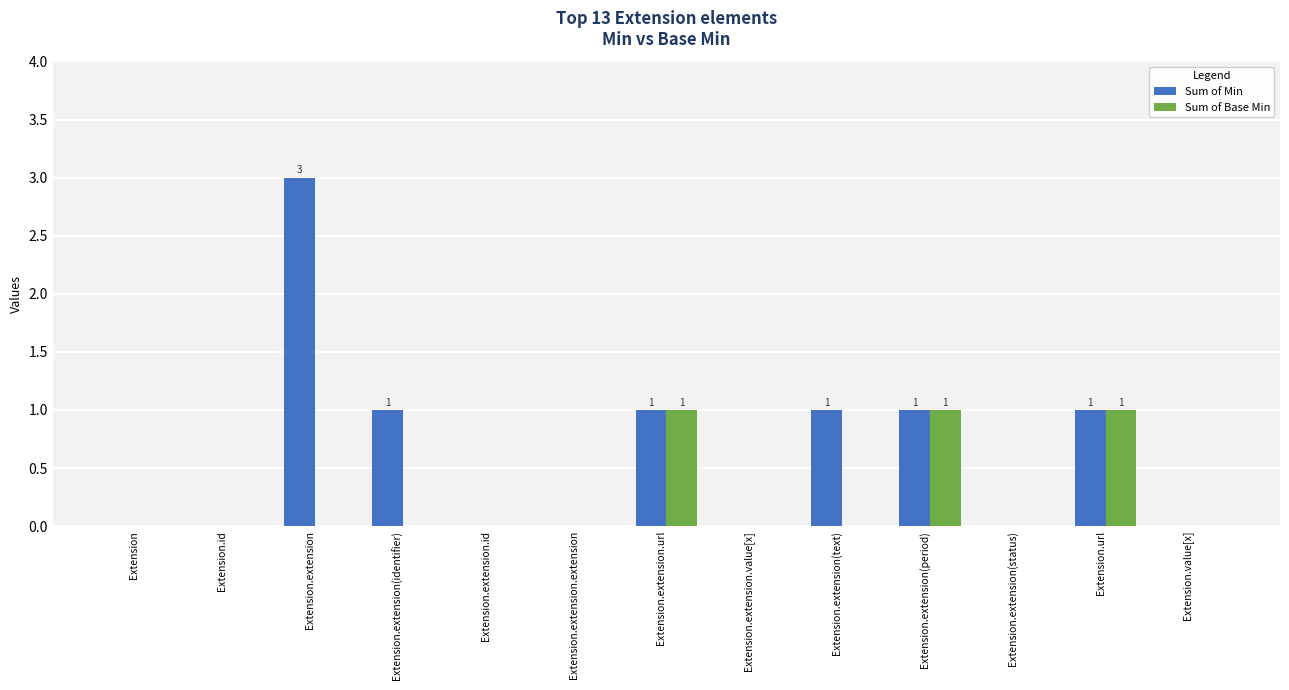

What is the greatest value displayed?

3